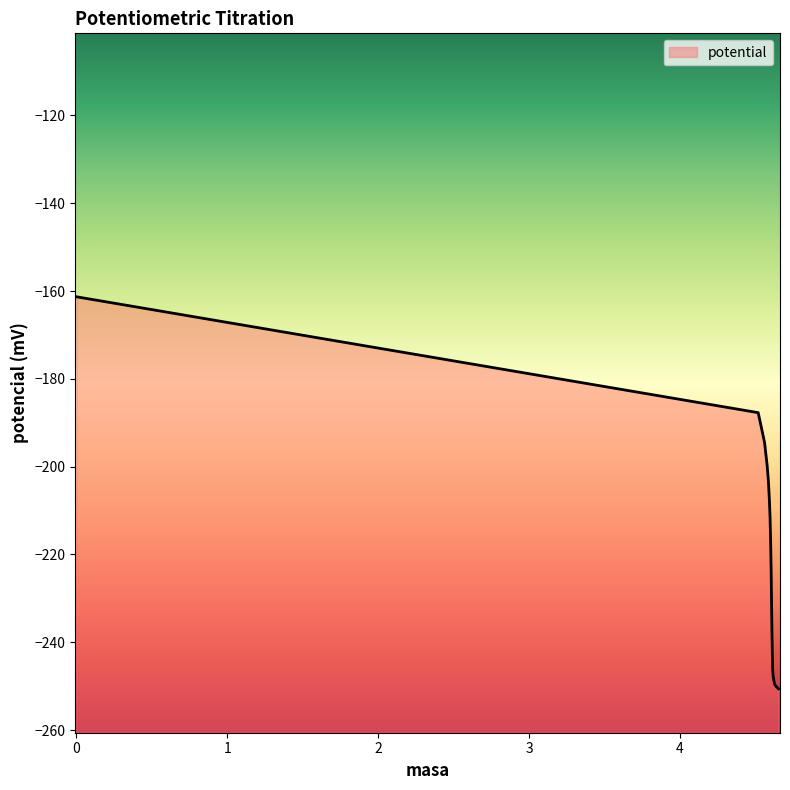

List the labels in order of value, smallest first.

4.6531, 4.6357, 4.6268, 4.618, 4.6143, 4.6097, 4.6046, 4.6009, 4.597, 4.593, 4.5887, 4.5865, 4.5781, 4.5608, 4.5186, 0.0